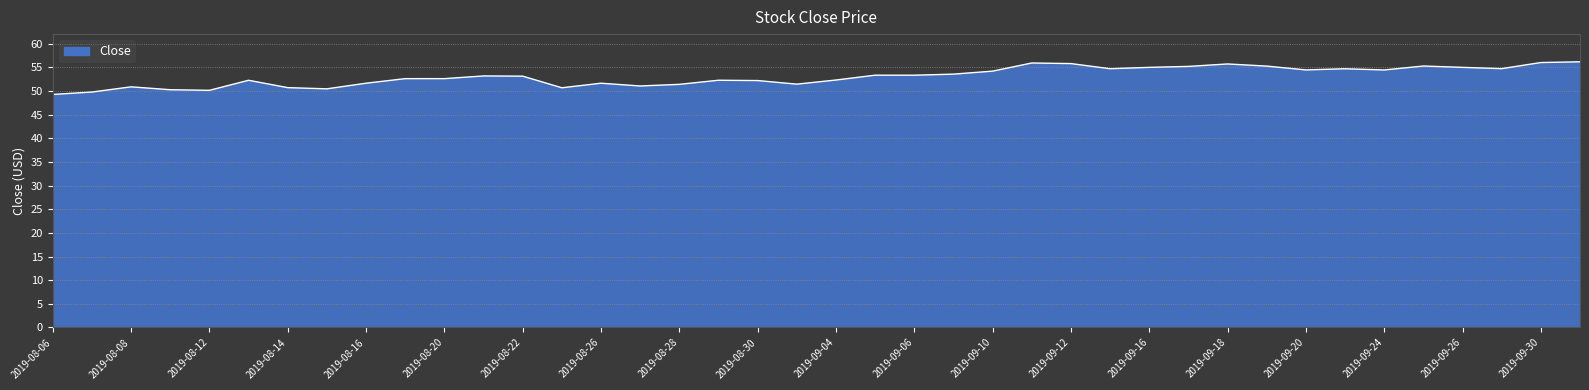

What is the maximum value shown in the chart?

56.1